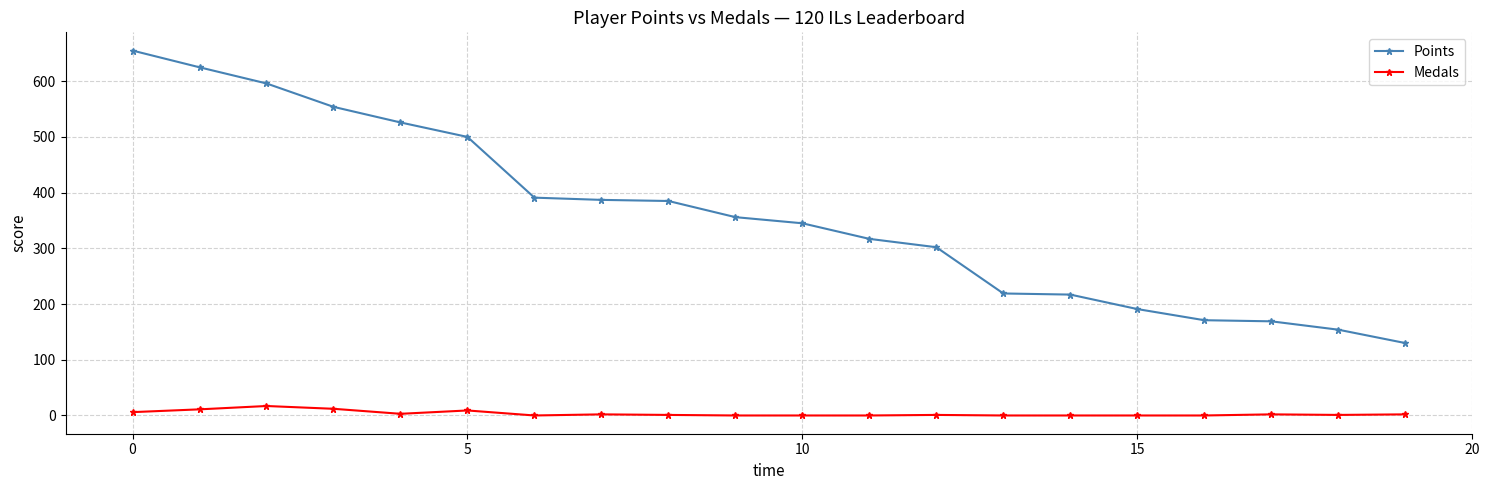

List the series in order of their overall mean, lowest first.

Medals, Points